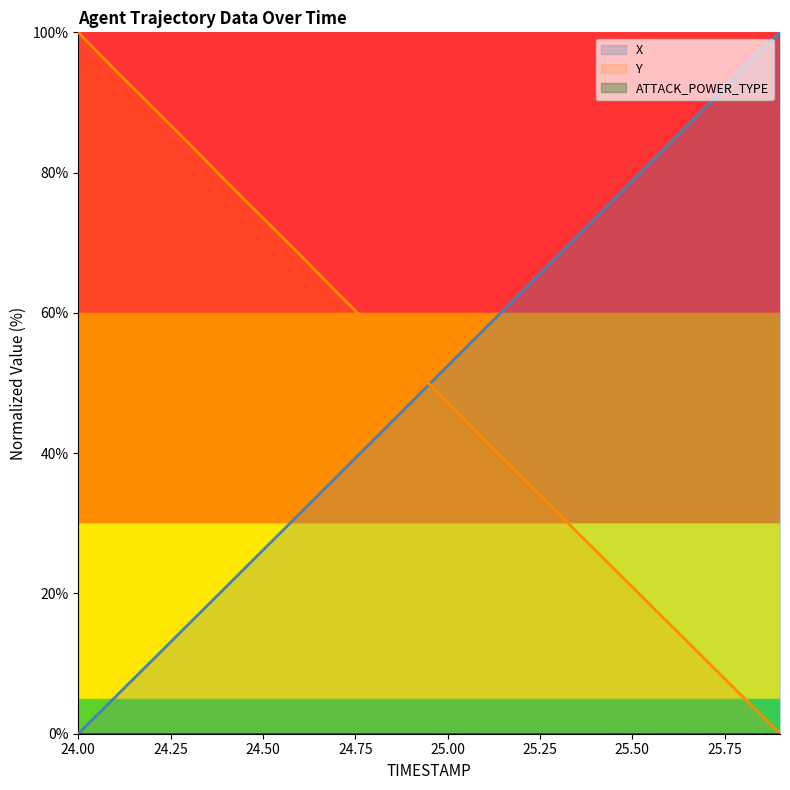

What is the sum of all X values?

997.5